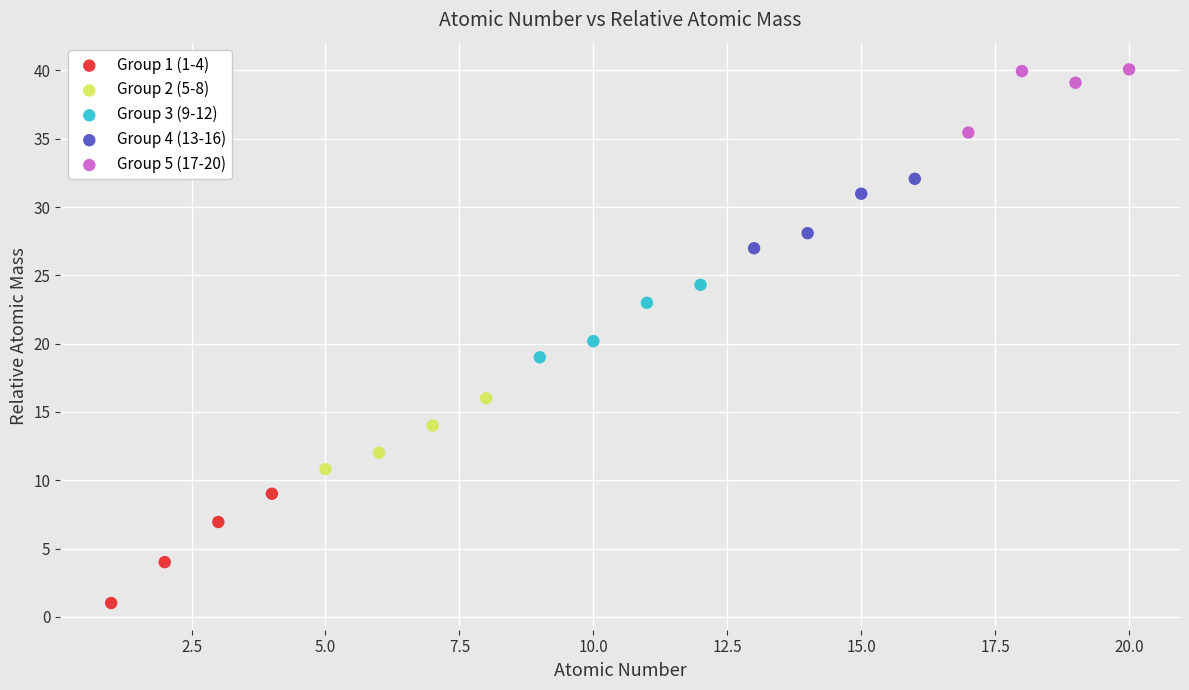

Which series reaches the maximum Y coordinate?

Group 5 (17-20)